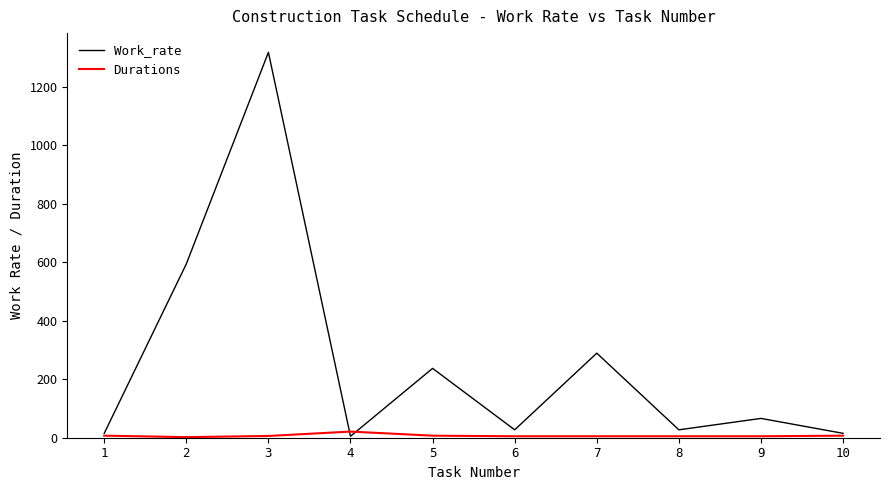

What is the sum of all Work_rate values?

2592